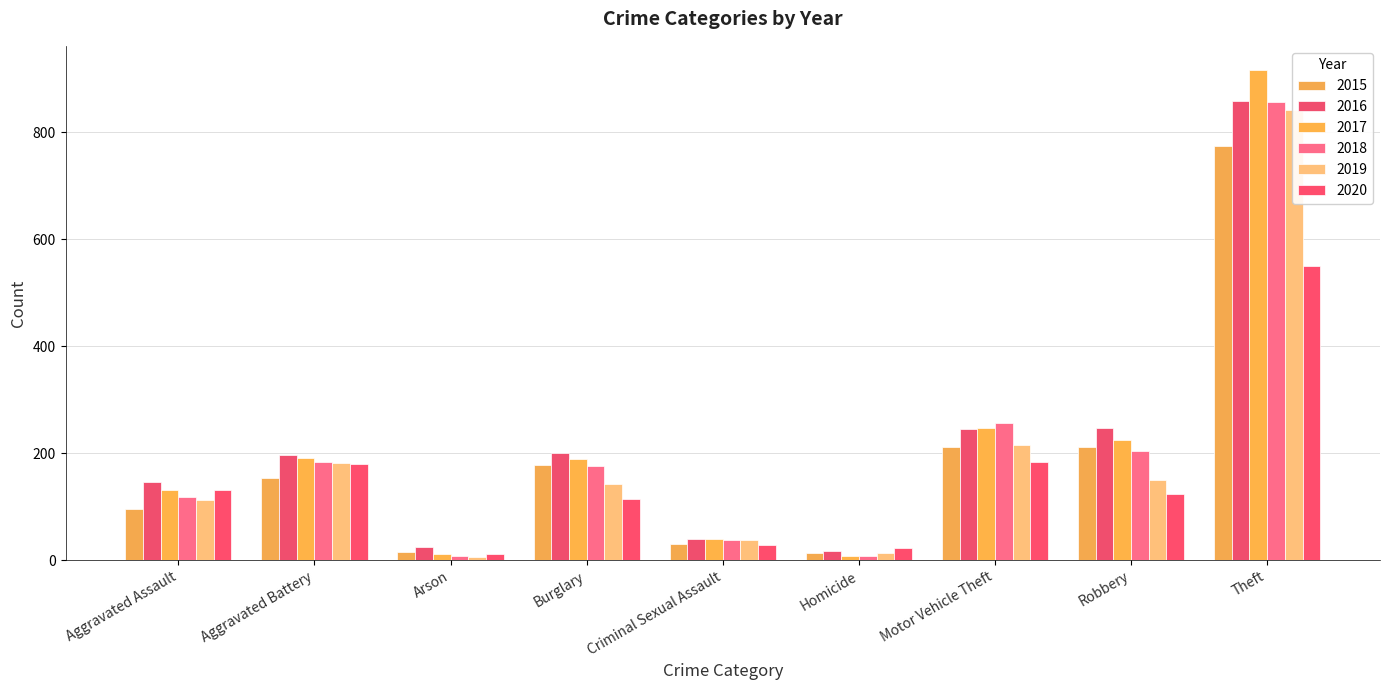

What is the label of the 7th bar from the left?

Motor Vehicle Theft